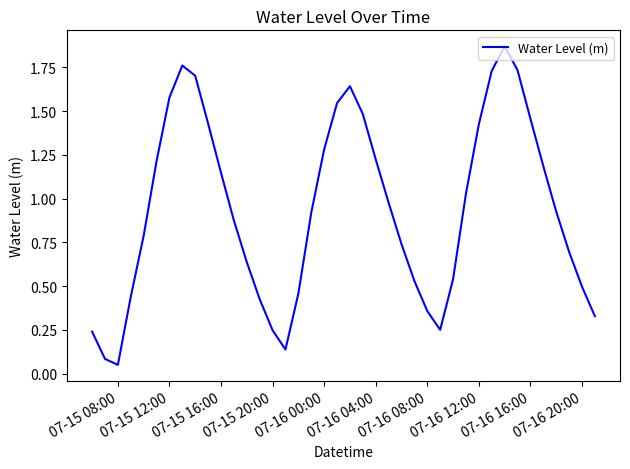

Does the chart display data point markers on the line(s)?

No